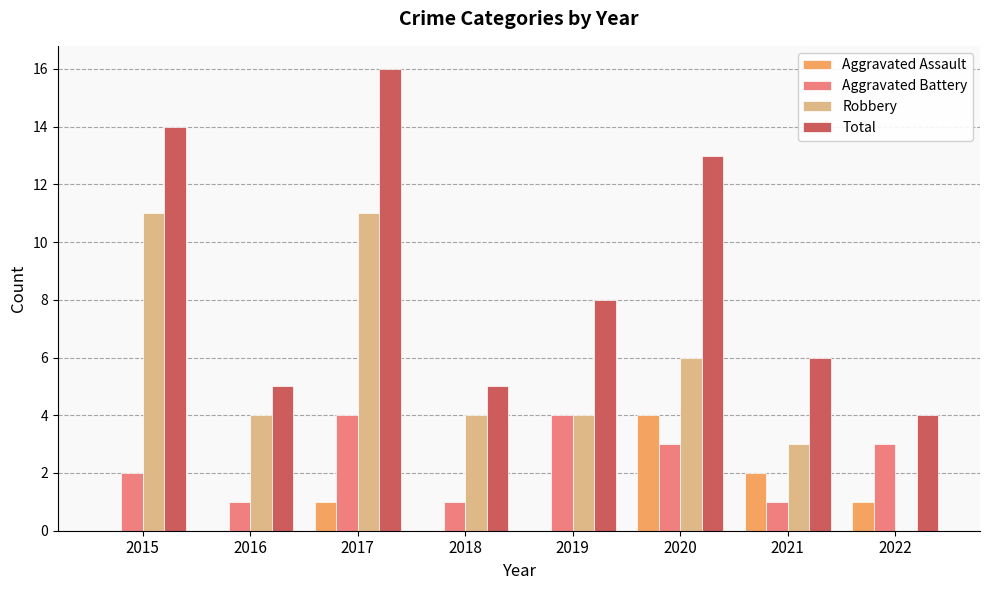

What are all the series names shown in the legend?

Aggravated Assault, Aggravated Battery, Robbery, Total